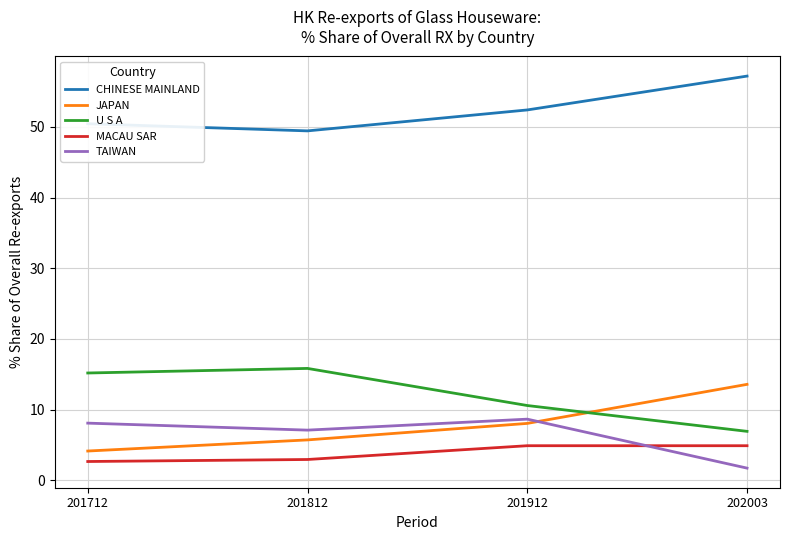

What is the minimum value shown in the chart?

1.7